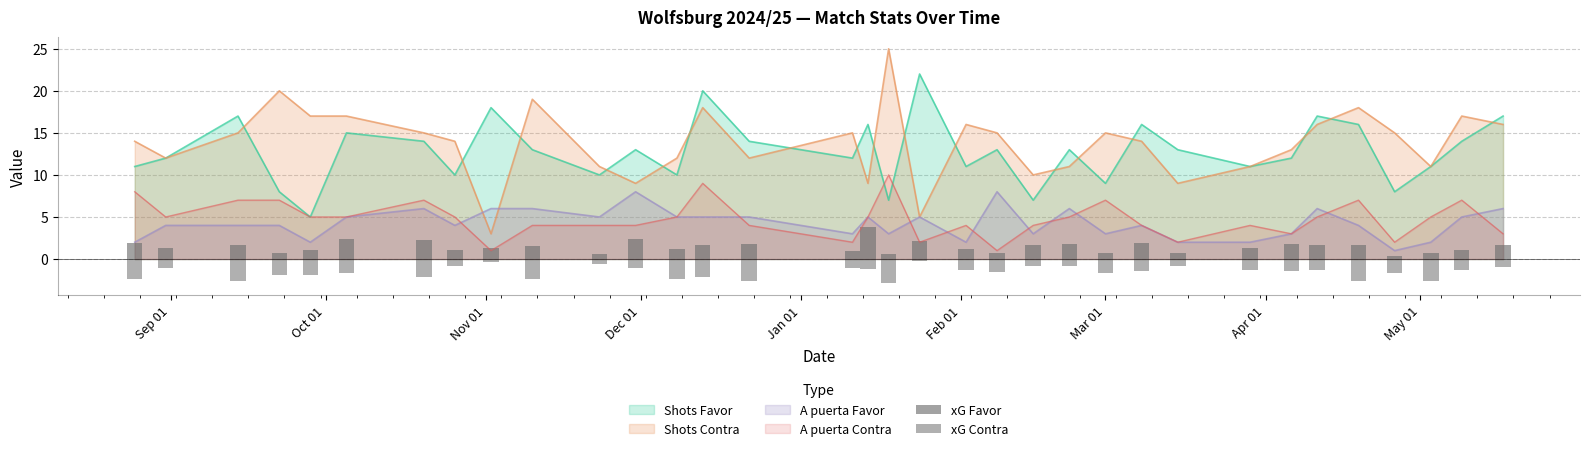

How many bars are there in total?

68